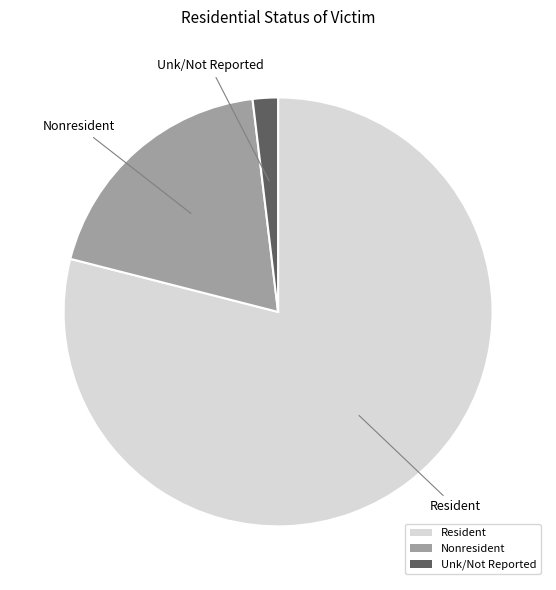

Combined, do Nonresident and Unk/Not Reported account for over 50%?

No